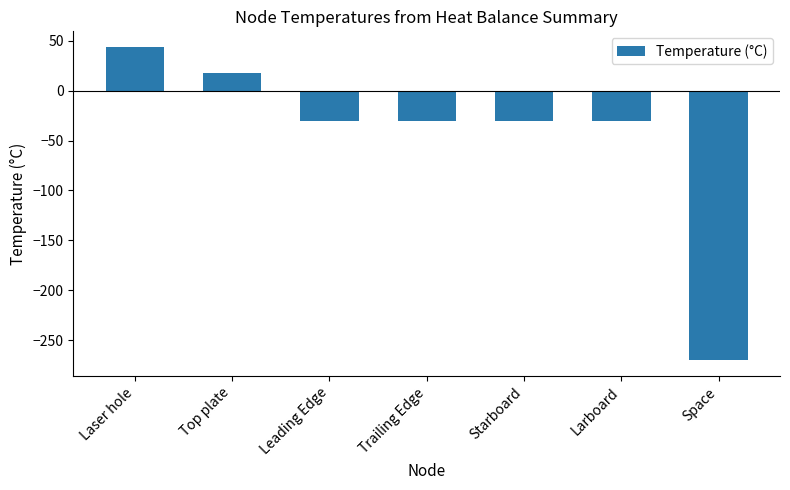

Which label corresponds to the largest value in the chart?

Laser hole